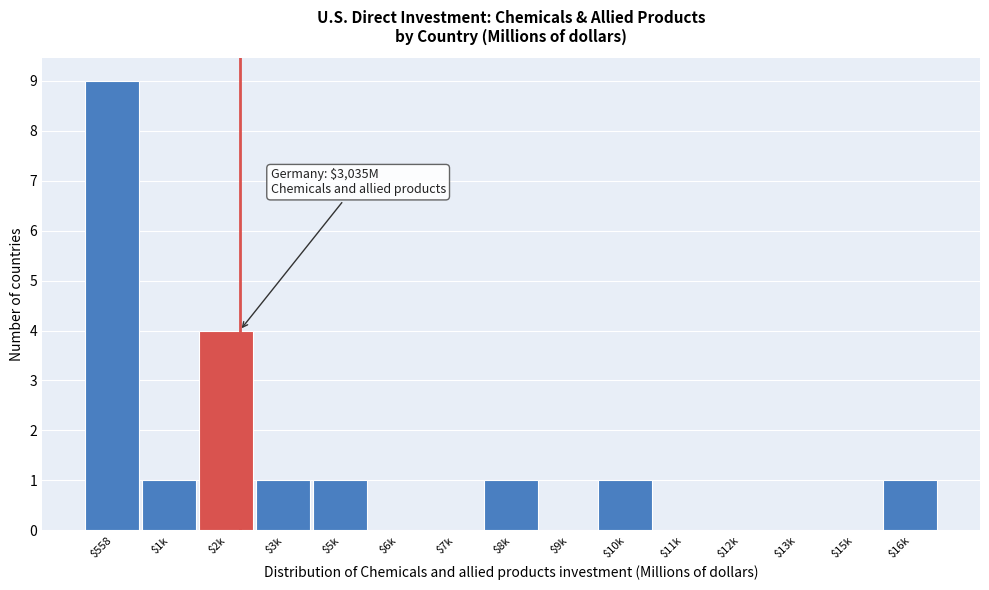

What is the sum of all values?

19